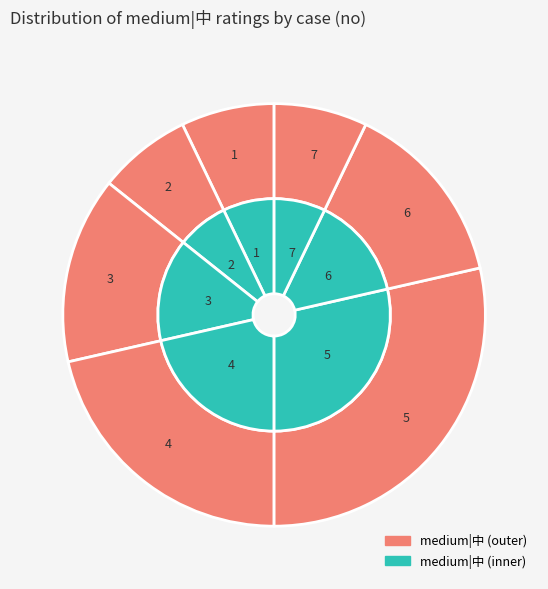

What is the largest slice in the pie chart?

5